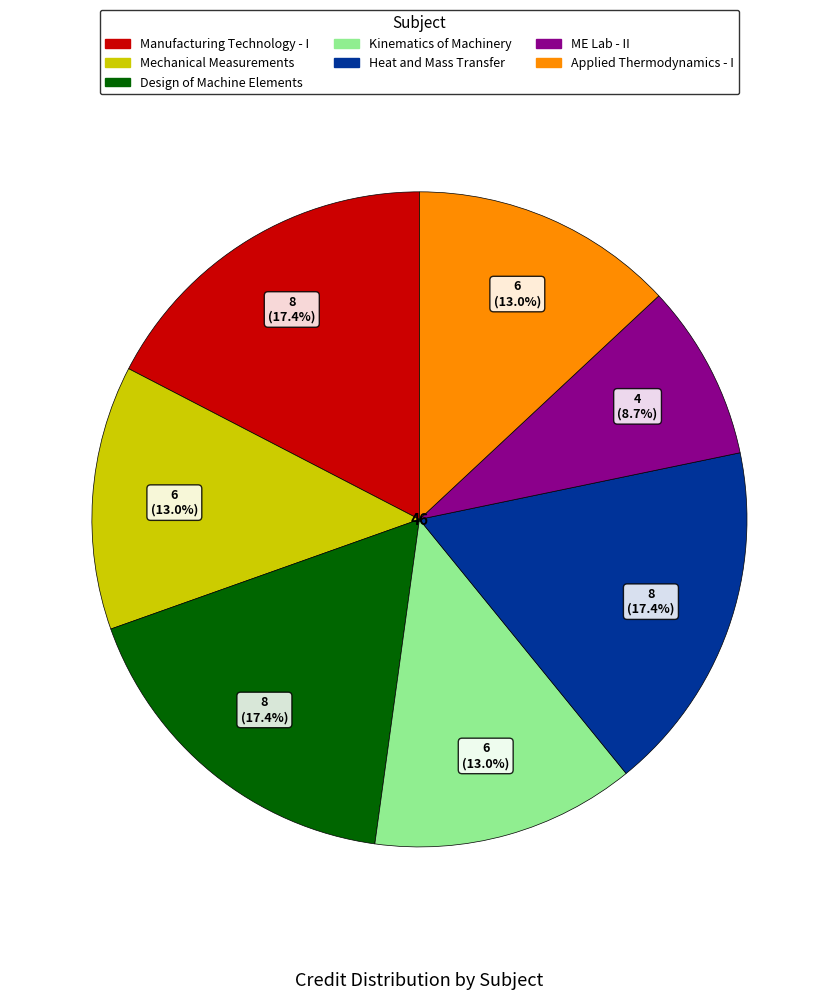

Does any single category account for the majority?

No